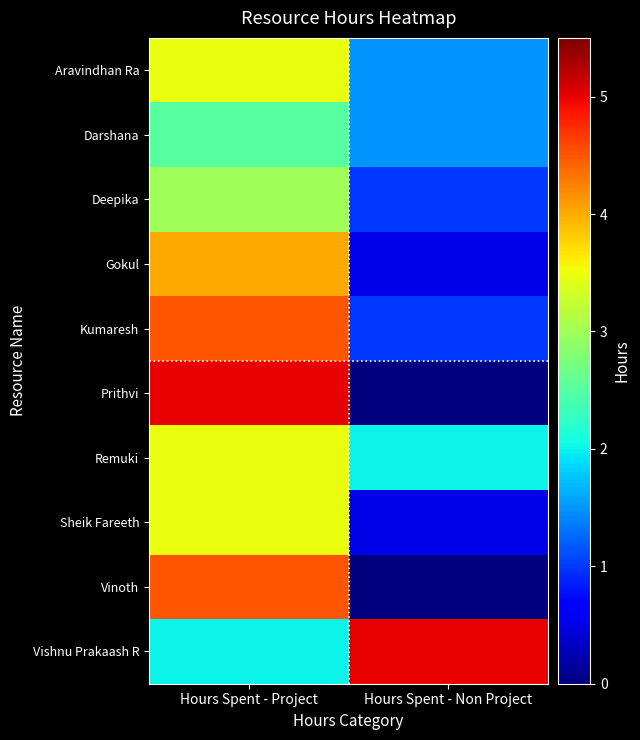

At which category does the chart reach its minimum across all series?

Hours Spent - Non Project